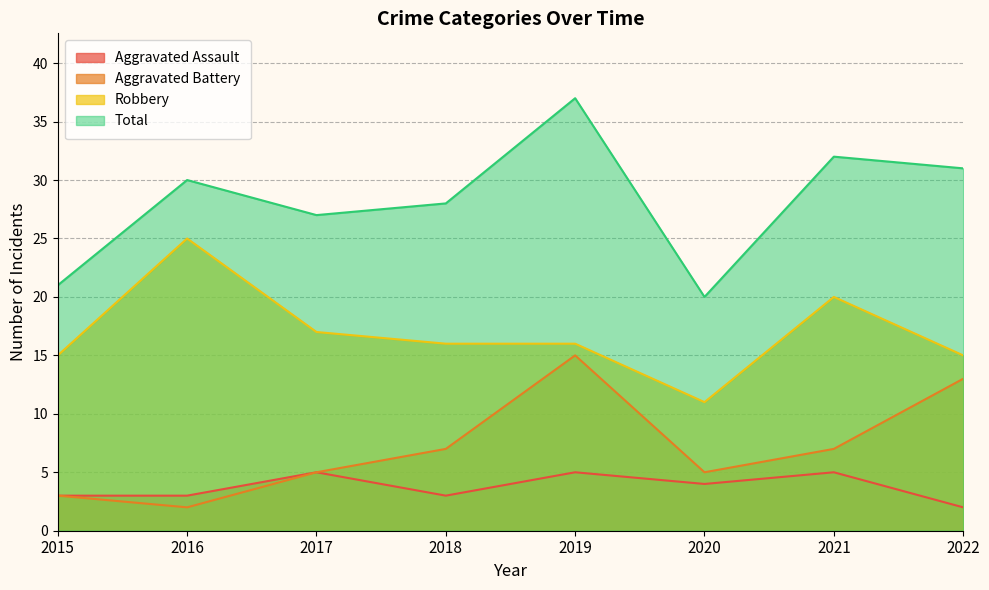

Reading right to left, list all the values displayed in this chart.

Aggravated Assault: 2022=2	2021=5	2020=4	2019=5	2018=3	2017=5	2016=3	2015=3
Aggravated Battery: 2022=13	2021=7	2020=5	2019=15	2018=7	2017=5	2016=2	2015=3
Robbery: 2022=15	2021=20	2020=11	2019=16	2018=16	2017=17	2016=25	2015=15
Total: 2022=31	2021=32	2020=20	2019=37	2018=28	2017=27	2016=30	2015=21